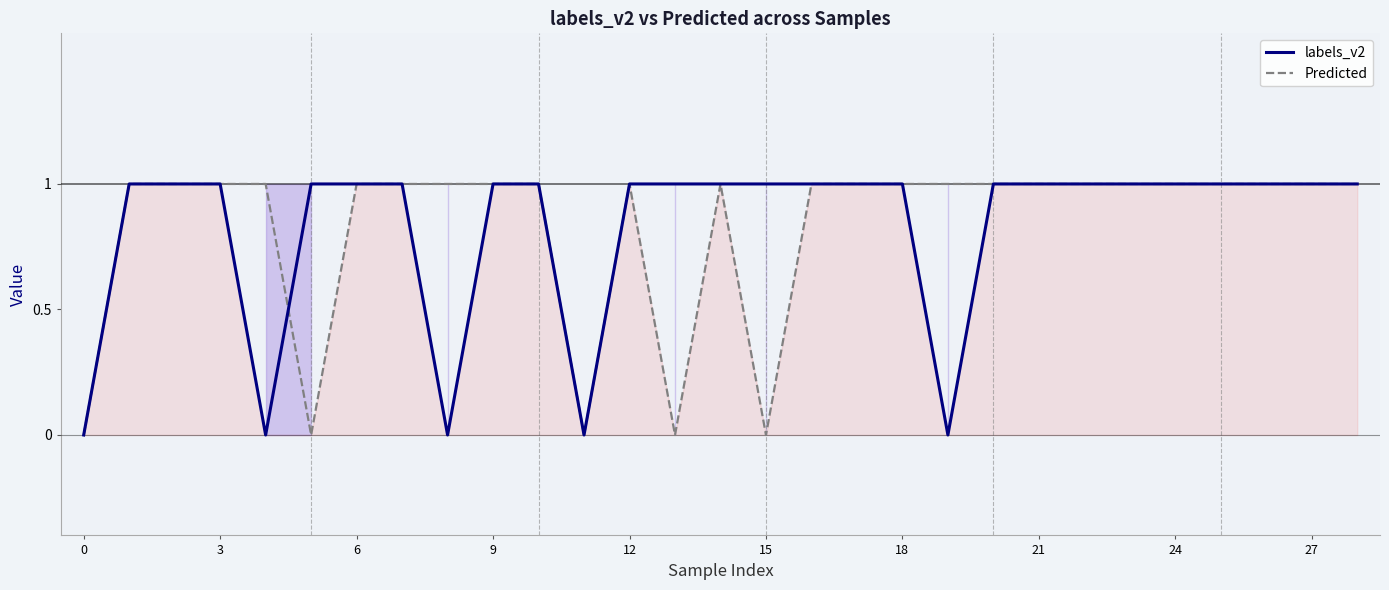

Which series has the widest spread of values?

labels_v2